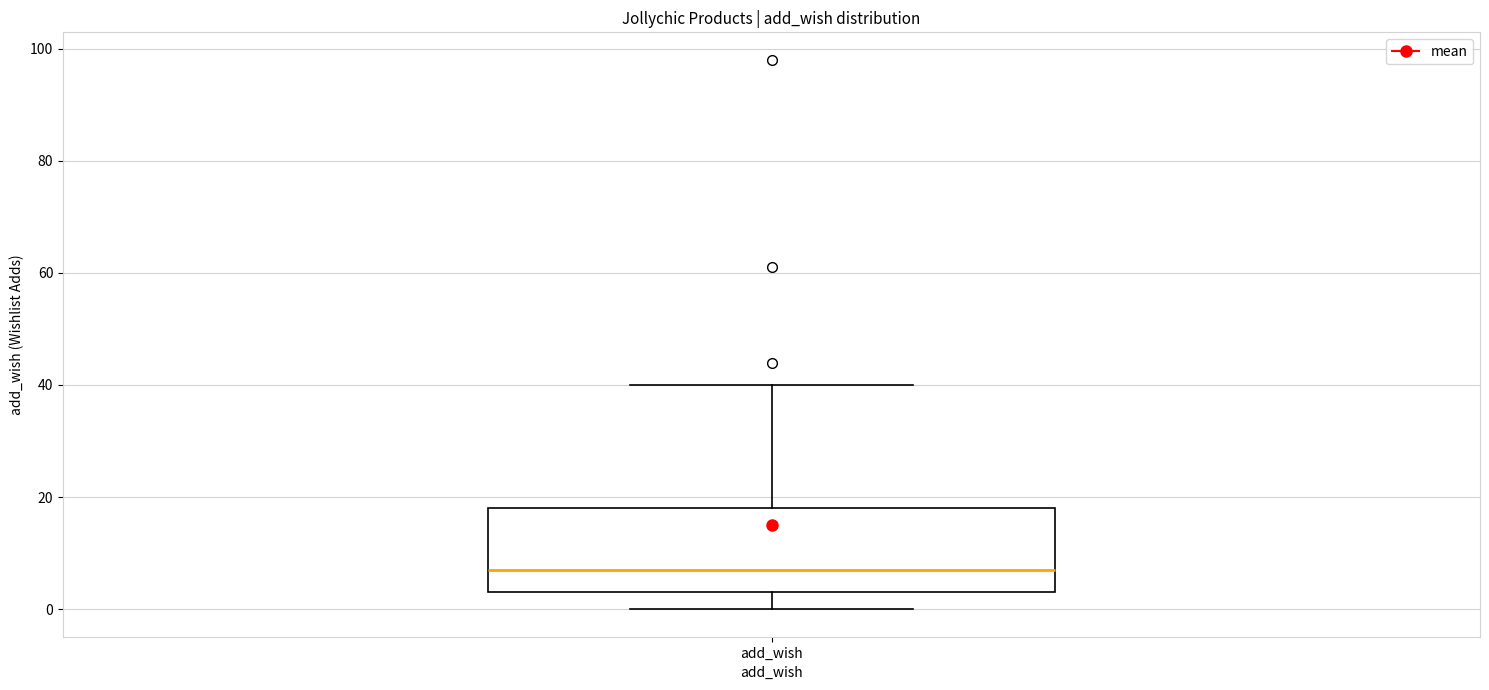

Read this box plot against the y-axis: the position of the median line, the range covered by the box, and the ends of both whiskers. The values are not printed on the chart, so give them approximately, as read against the axis.

median 8, box 4 to 18, whiskers 0 to 40